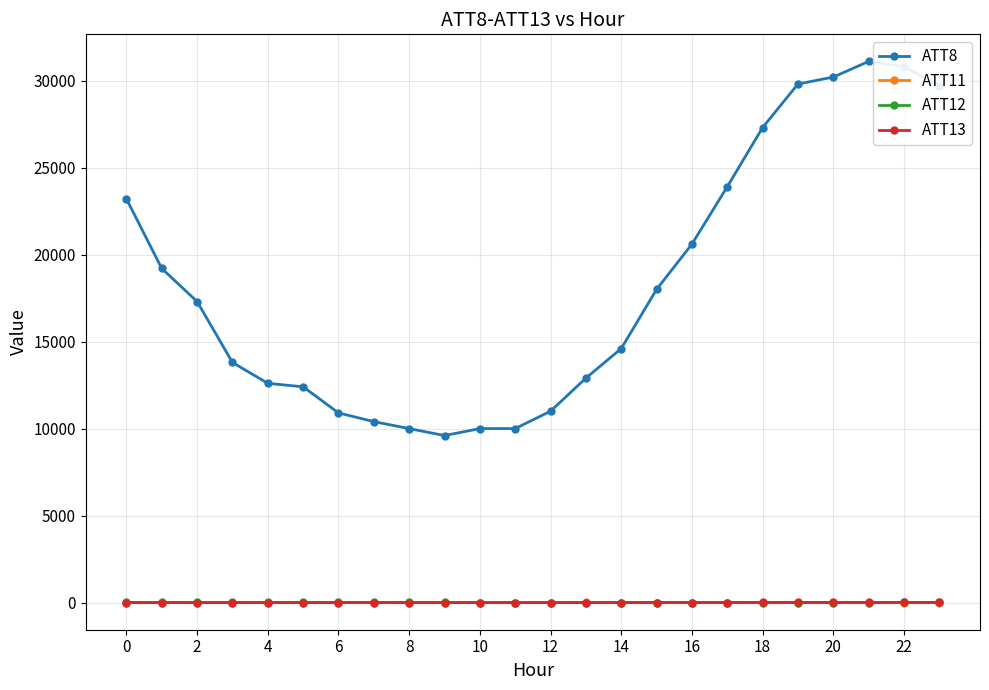

True or false: ATT11 and ATT8 cross at least once.

False